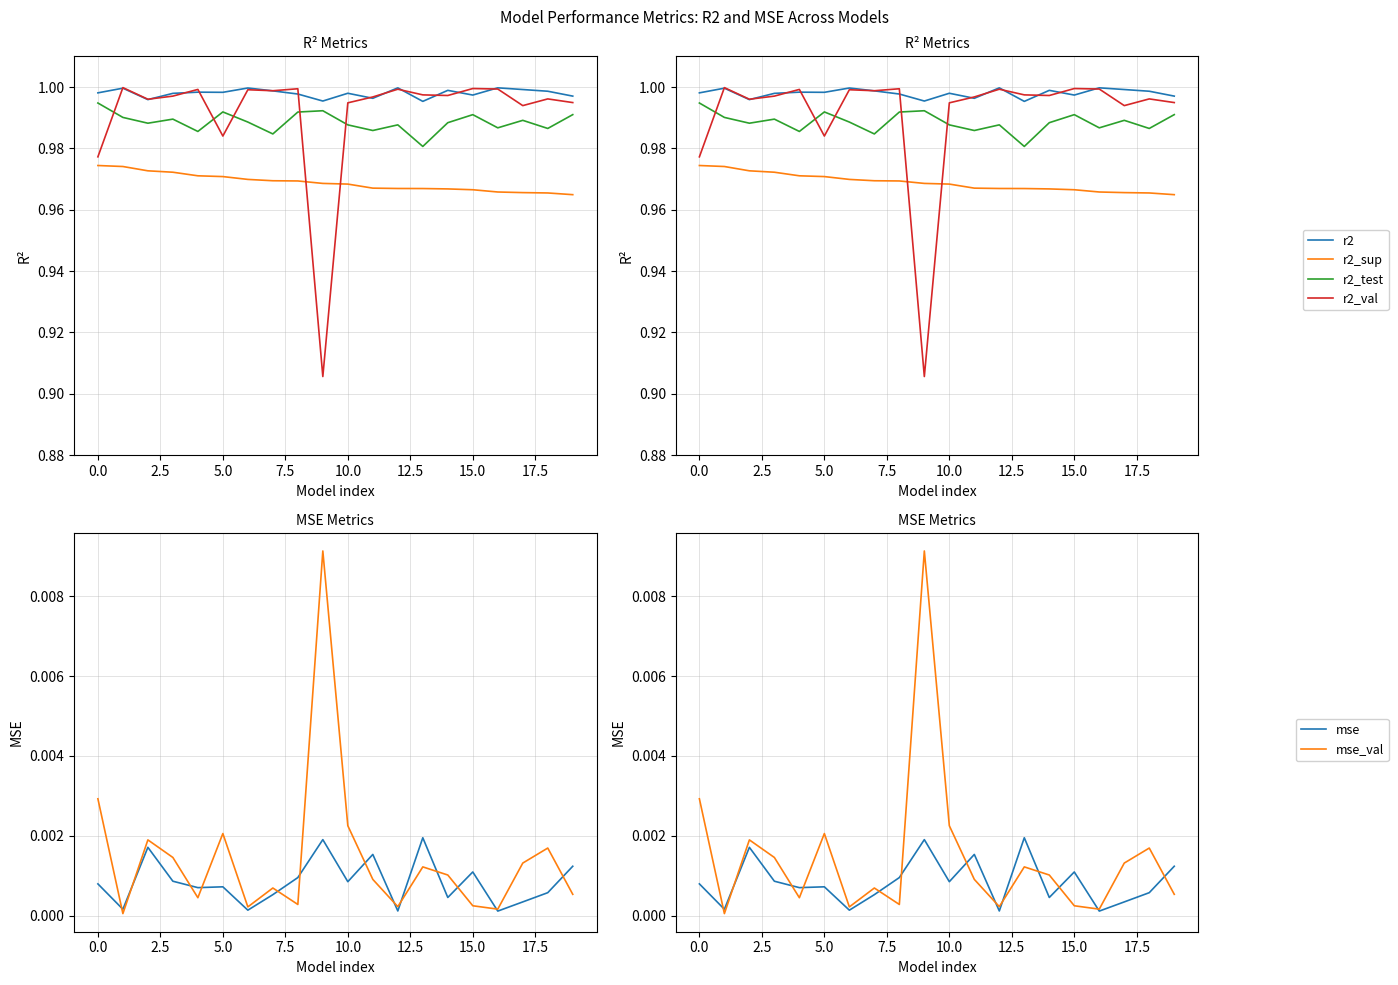

The r2 series shows 1.6 at 5.0. True or false?

False